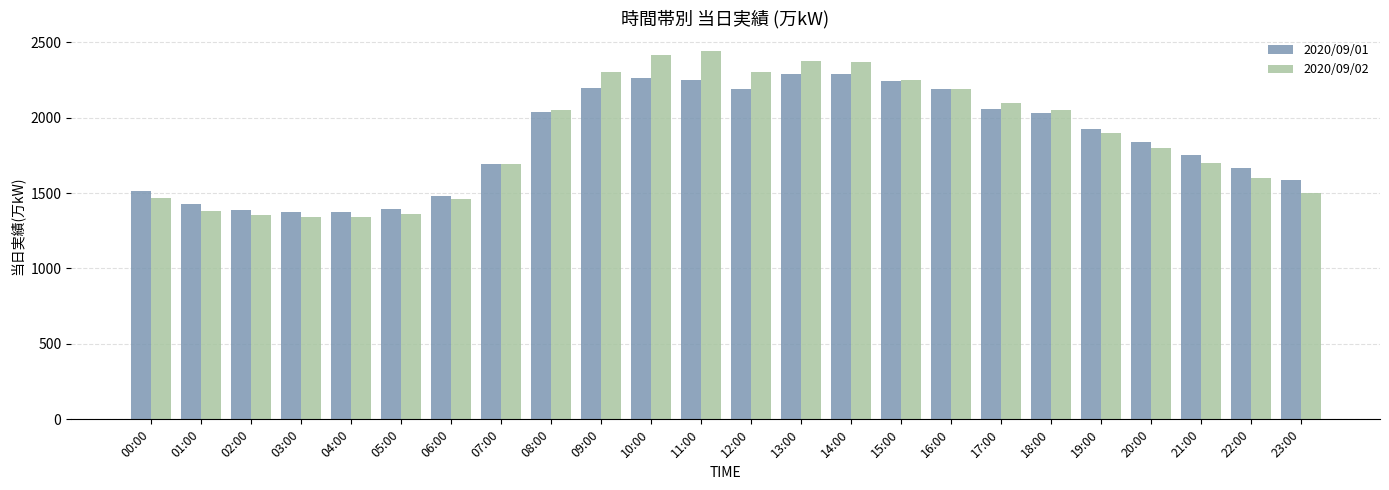

Is it true that 2020/09/01 equals 2192 at 12:00?

True